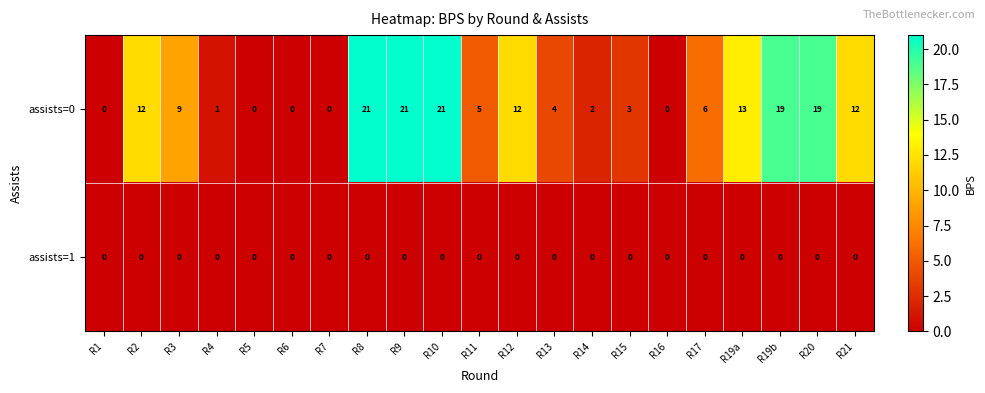

Which series has the widest spread of values?

assists=0